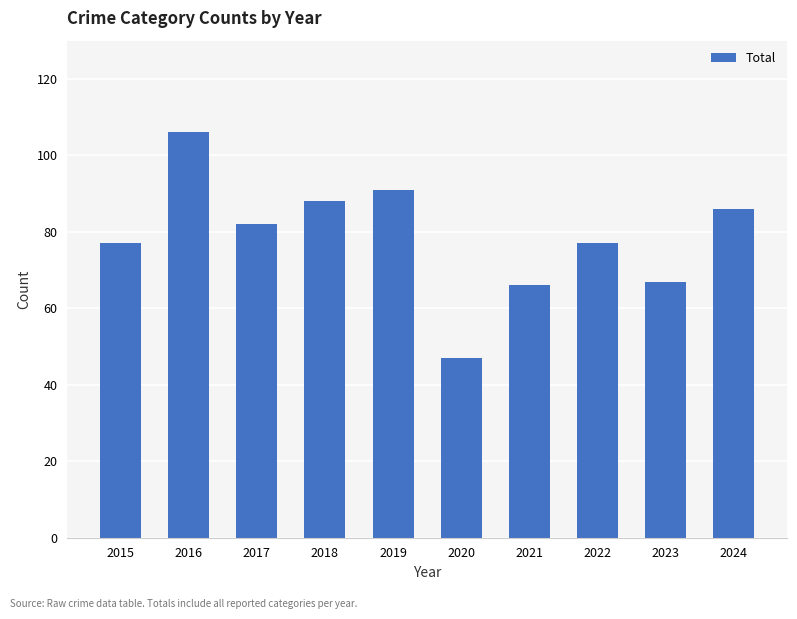

What is the ratio of the value at 2020 to the value at 2017?

0.6